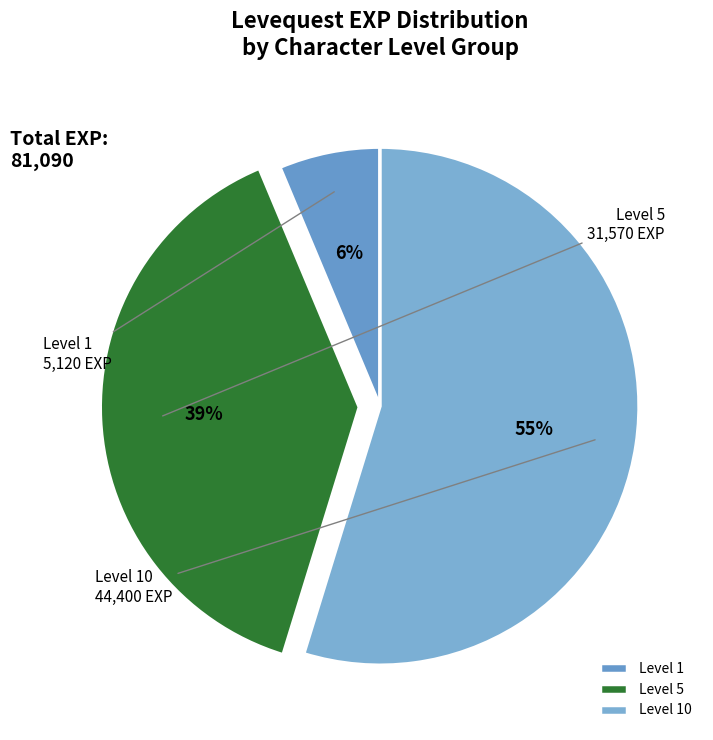

How many slices are in this pie chart?

3